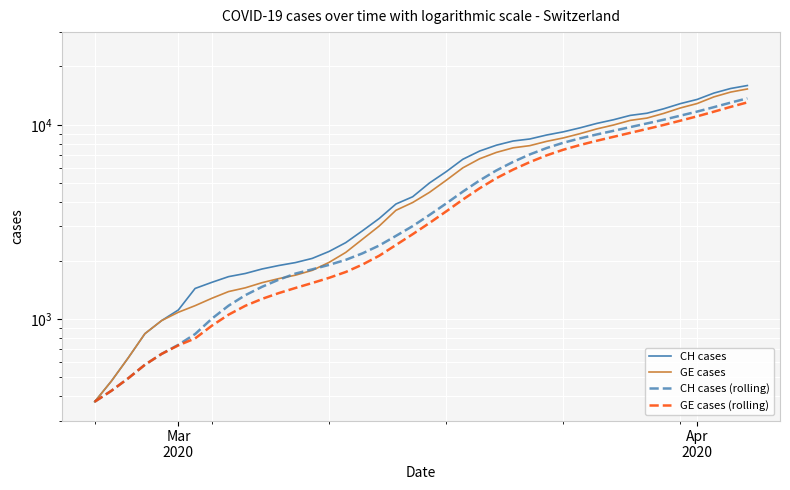

True or false: CH cases (rolling) has more than 1 interior local peaks.

False